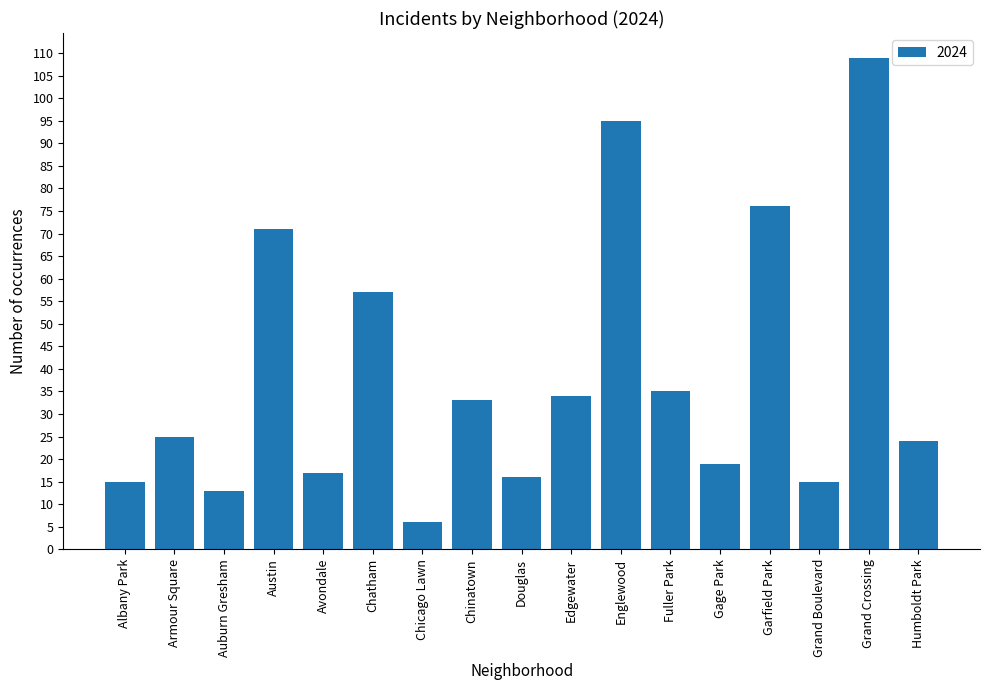

What is the value of the 11th bar from the left?

95